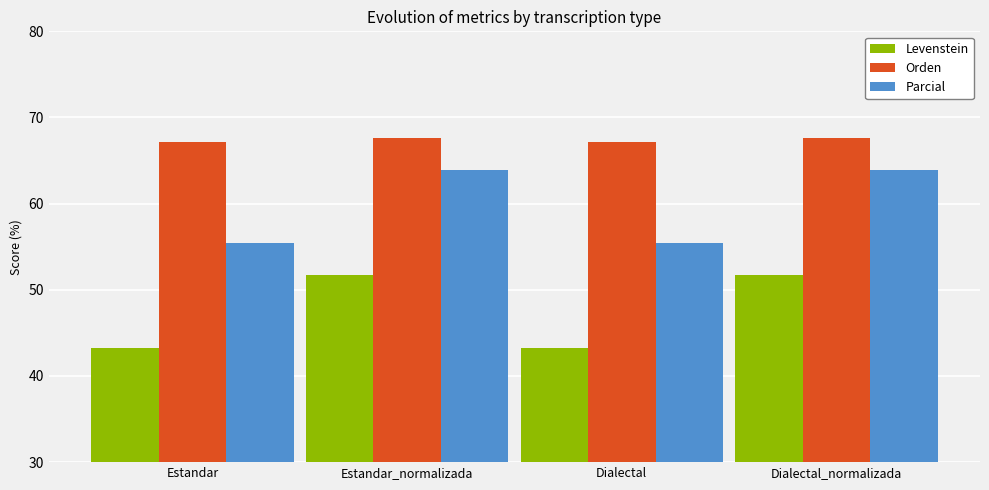

What is the minimum value for Parcial?

55.4